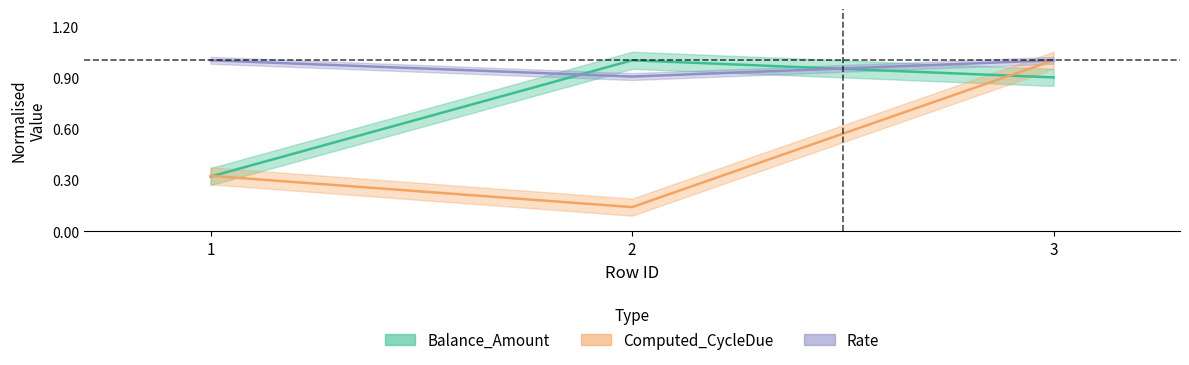

Where is Balance_Amount nearest to the value 0?

1